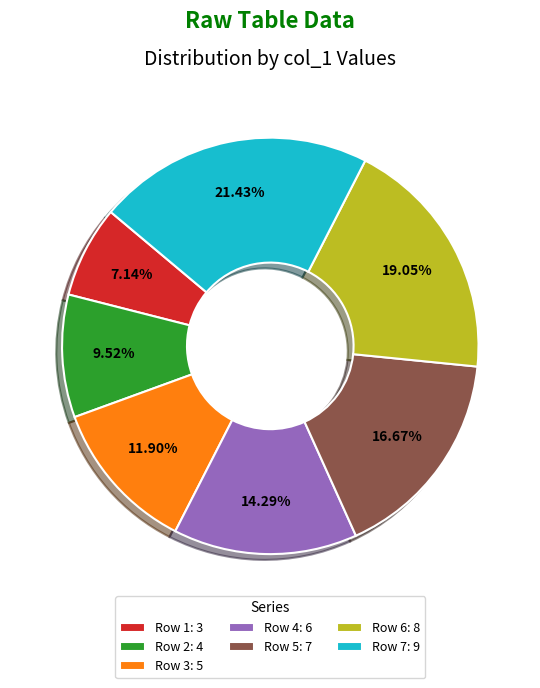

What is the ratio of the value at Row 6: 8 to the value at Row 1: 3?

2.7